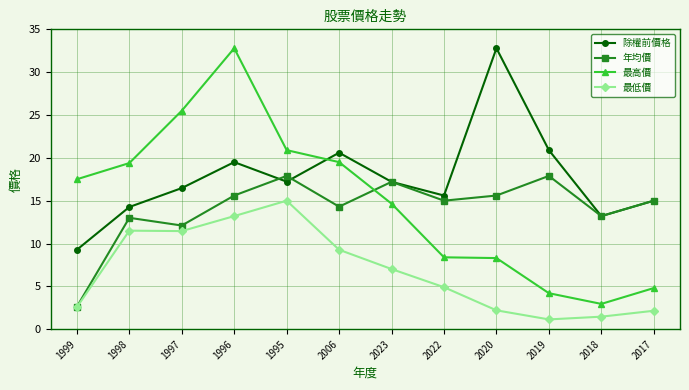

At 1998, list the series in order from smallest to largest.

最低價, 年均價, 除權前價格, 最高價